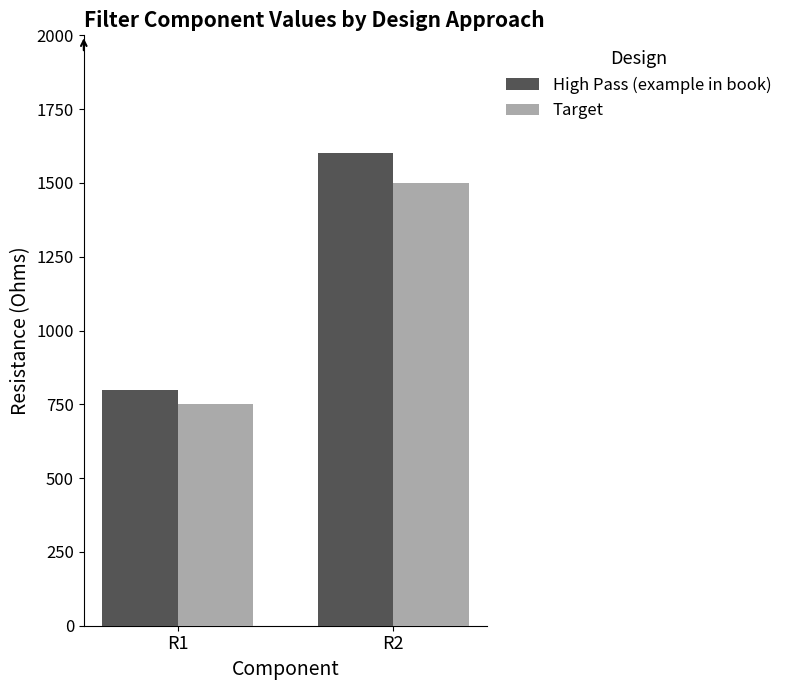

What is the total value across all series at R2?

3100